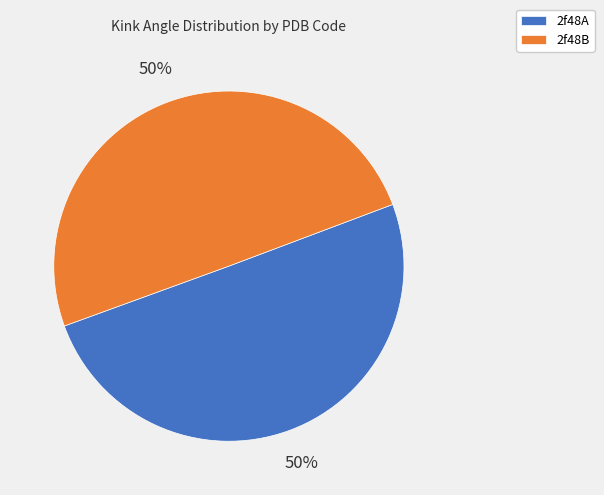

What is the ratio of the value at 2f48A to the value at 2f48B?

1.0